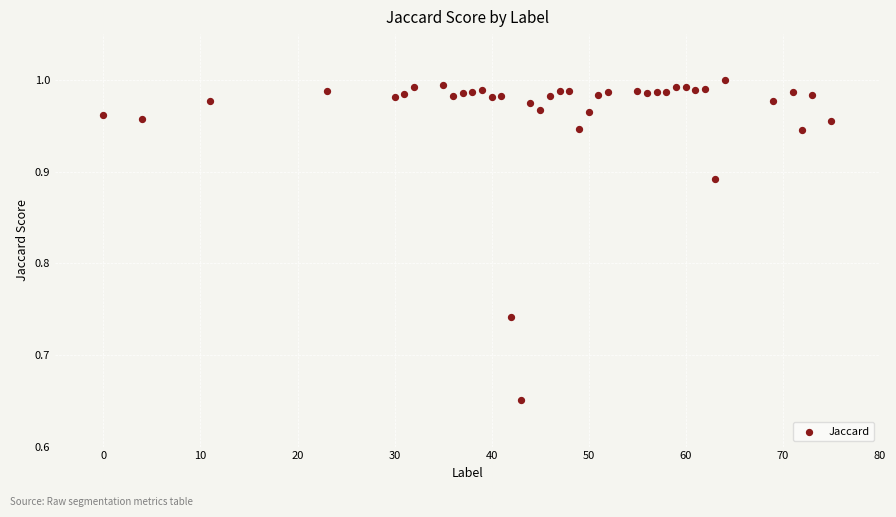

What is the range of Y values (max minus min)?

0.3